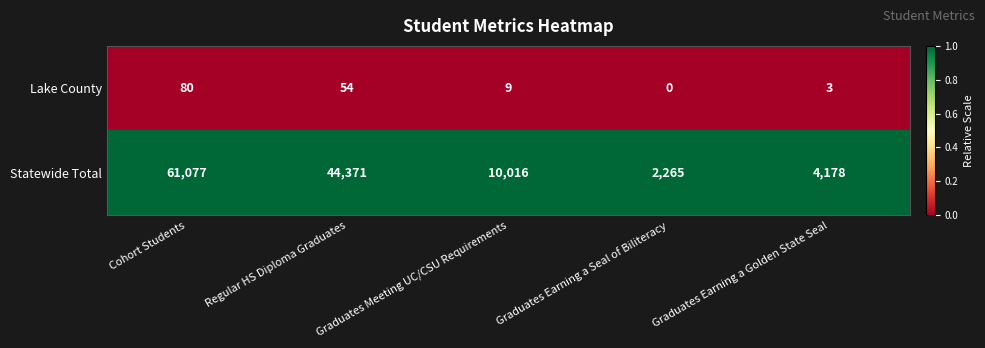

Which category has the highest value across all series?

Cohort Students